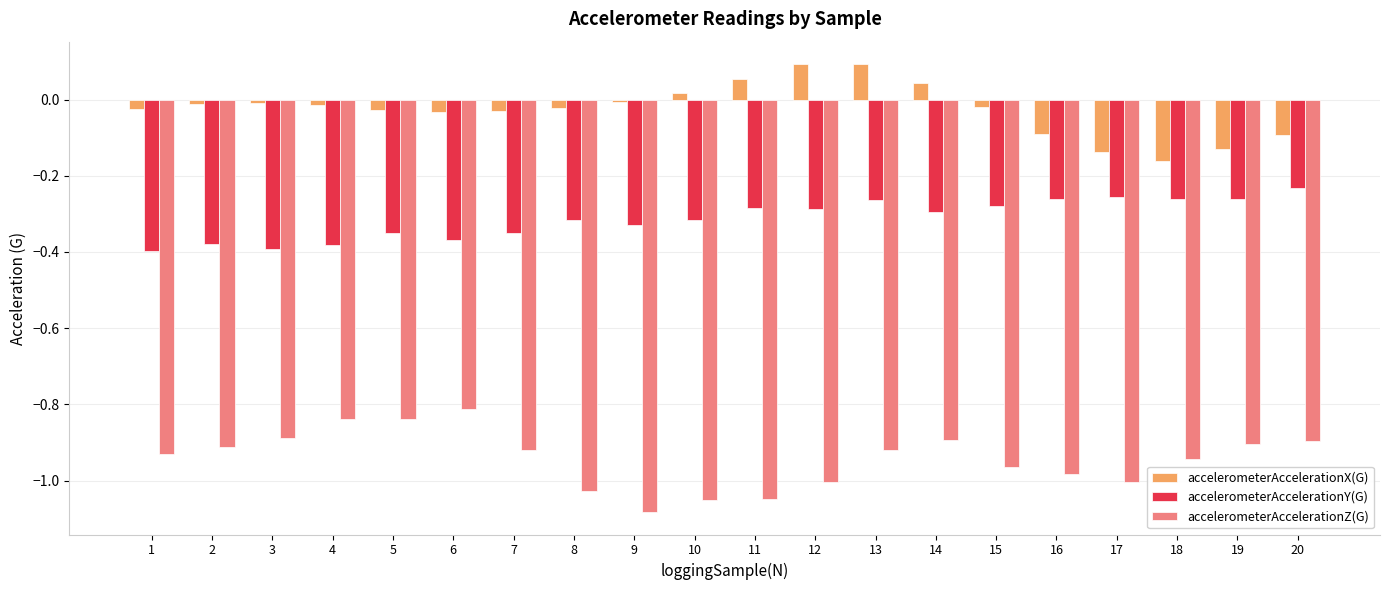

At how many categories does at least one series exceed 0?

5